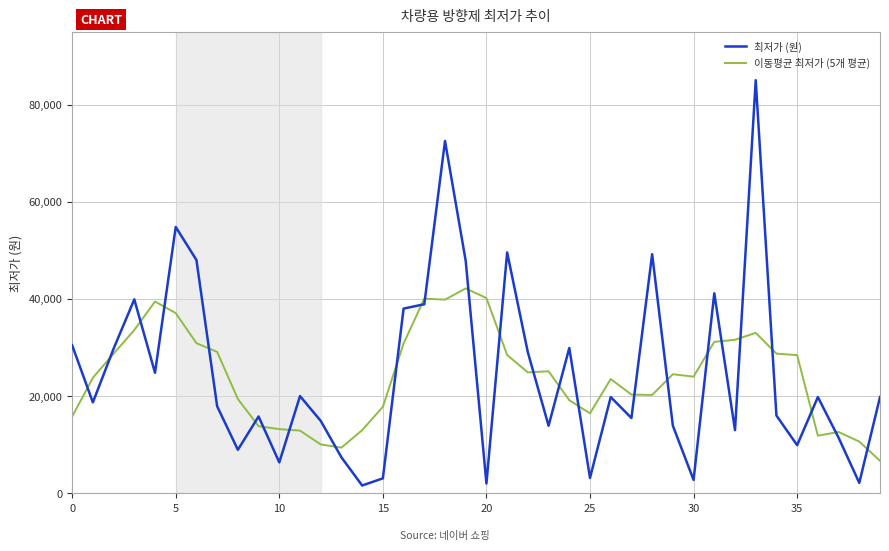

How many lines are shown in the chart?

2